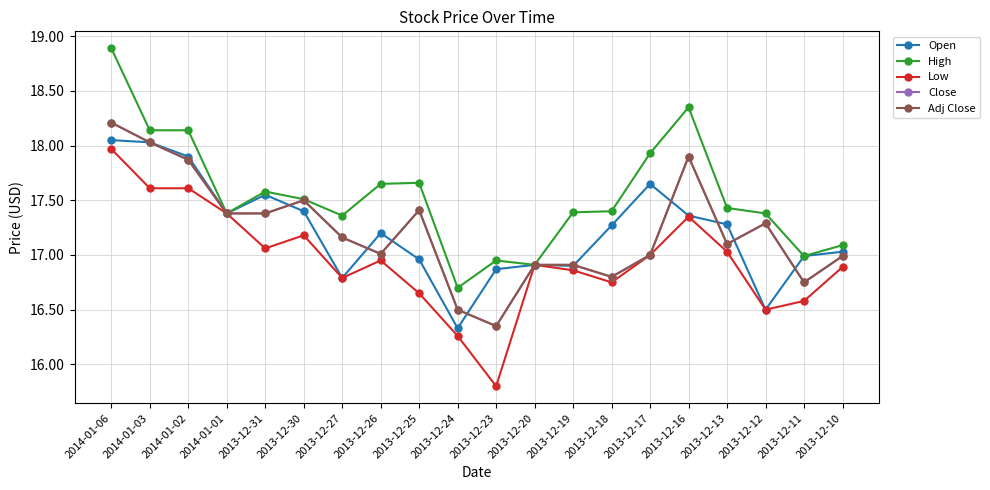

What is the difference between the maximum and minimum values in the Open series?

1.7